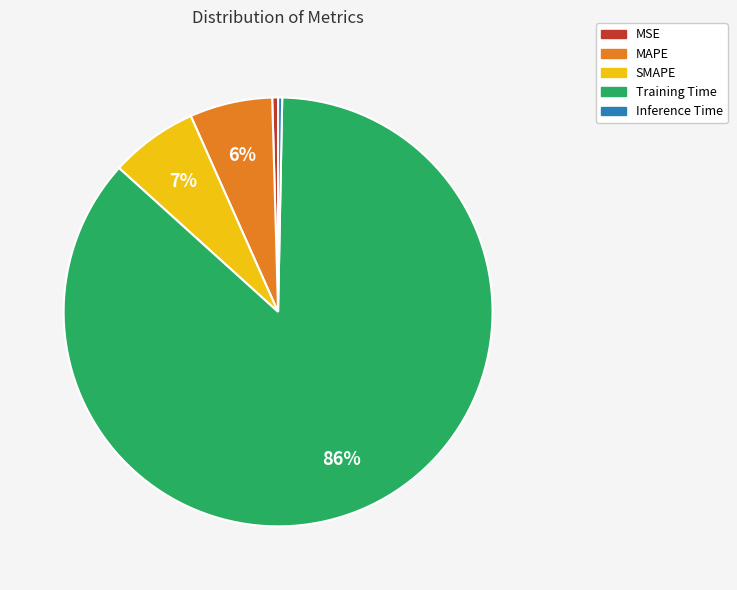

Does any single category account for the majority?

Yes